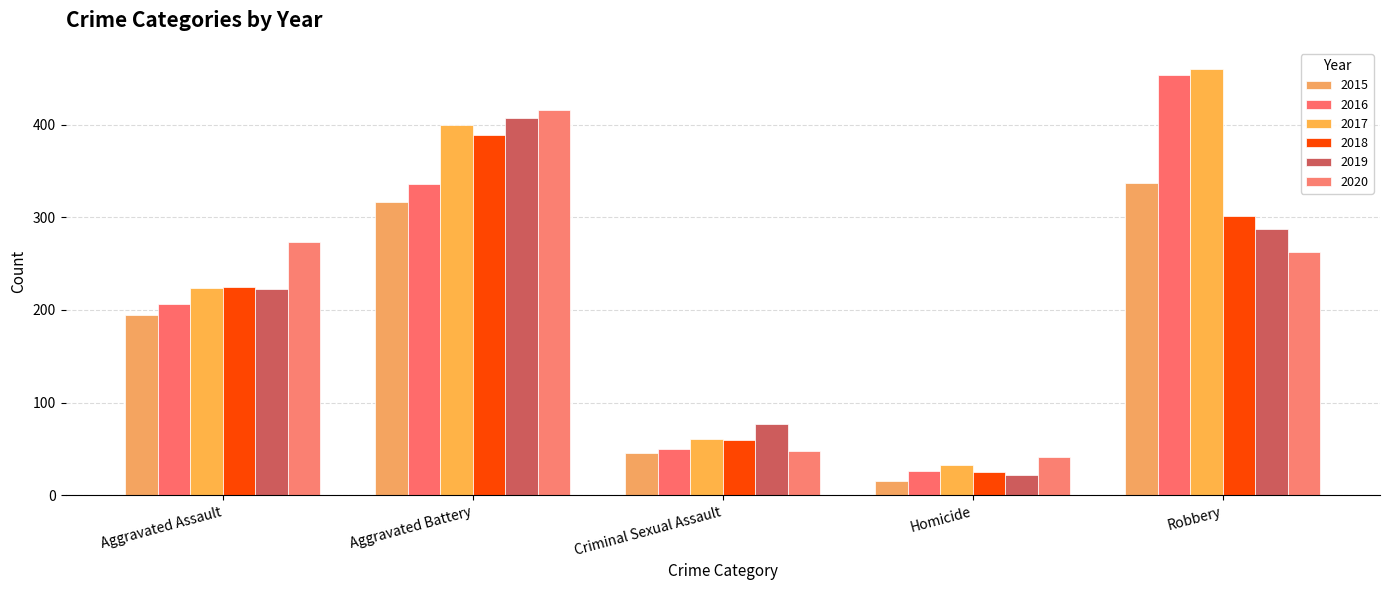

At which category is the sum across all series the highest?

Aggravated Battery